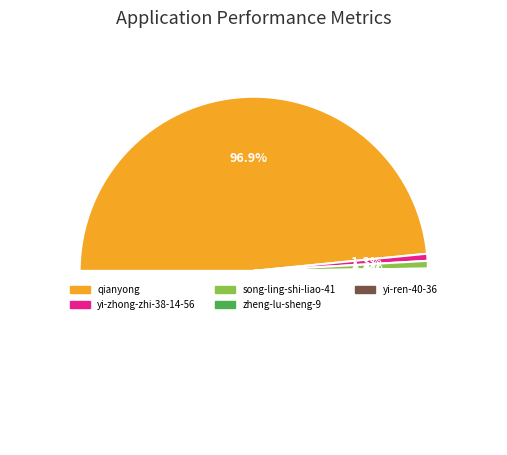

True or false: qianyong accounts for 90% of the total.

False